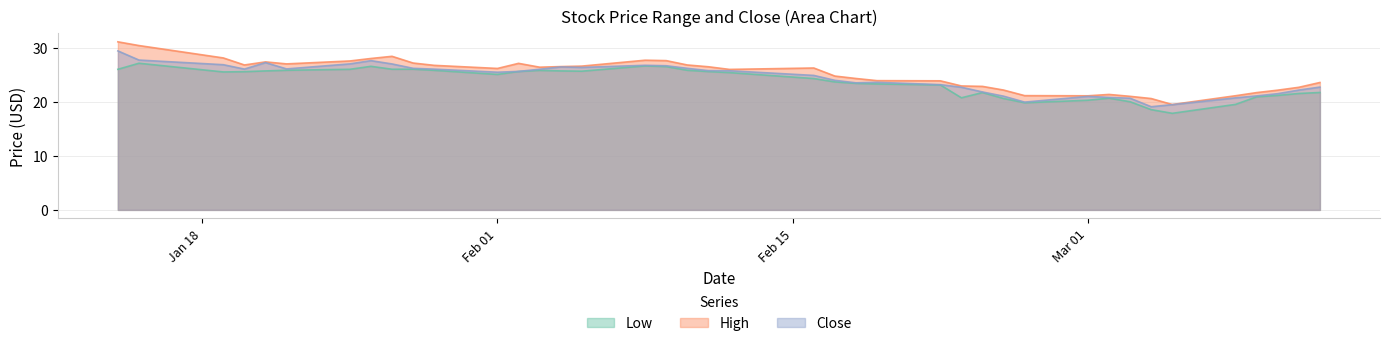

What are all the series names shown in the legend?

Low, High, Close